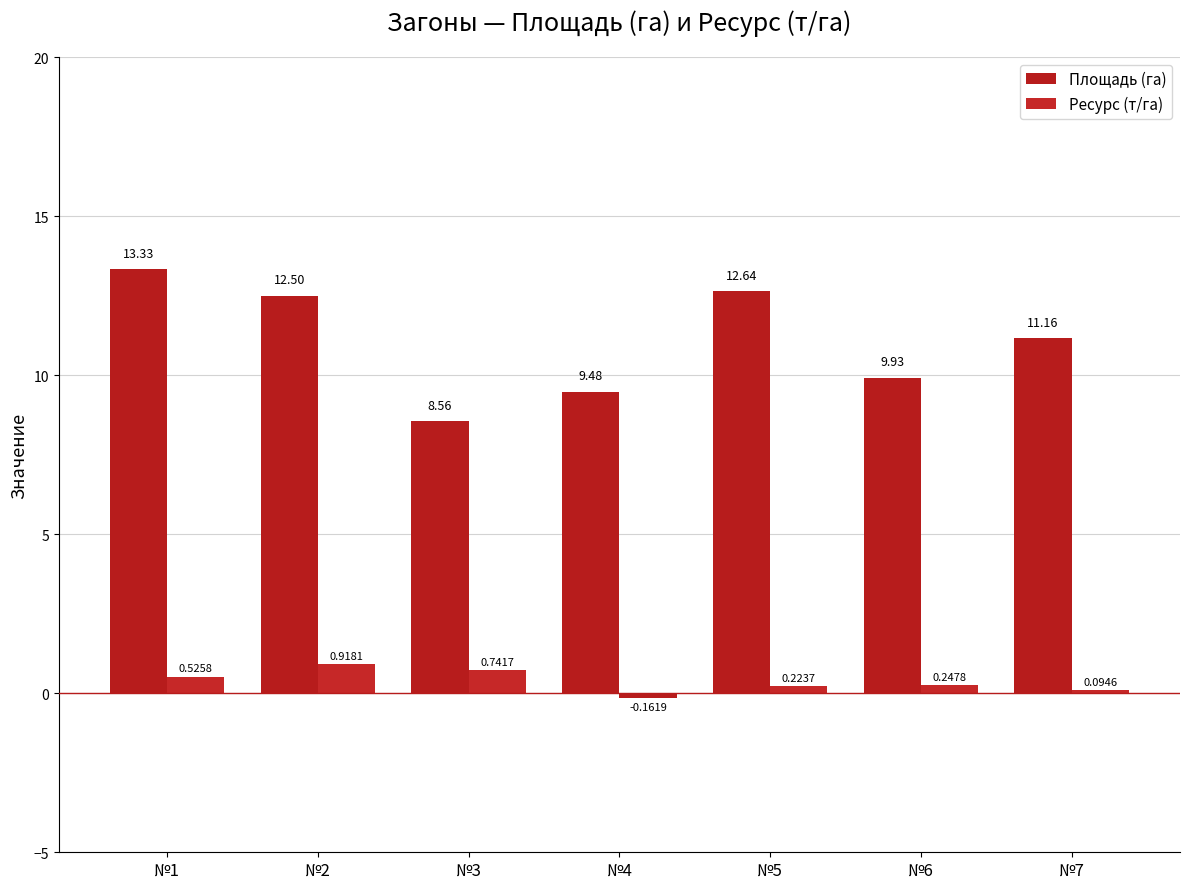

Read the Ресурс (т/га) value at №7.

0.1